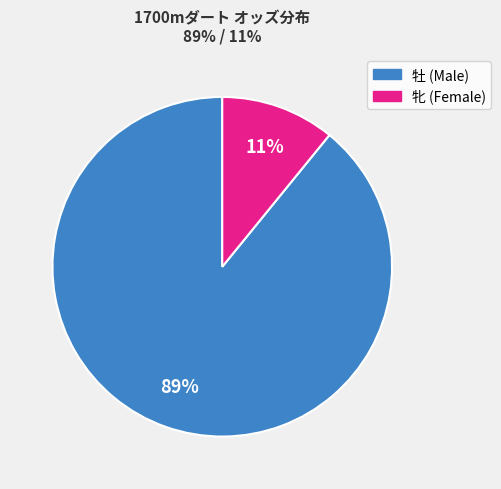

Is there any slice that represents more than half of the pie?

Yes